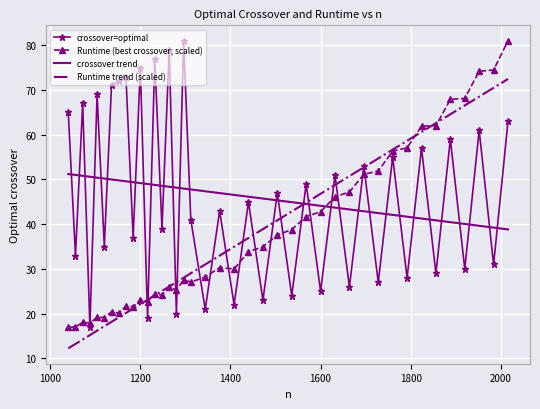

After their last crossing, which series has the higher values: Runtime (best crossover, scaled) or crossover trend?

Runtime (best crossover, scaled)